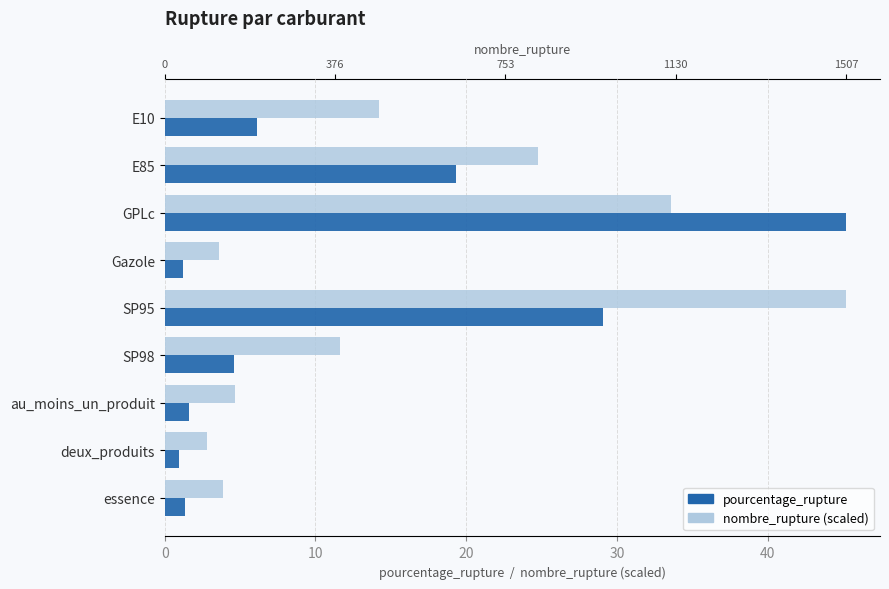

What is the difference between the second highest and minimum values in the pourcentage_rupture series?

28.1